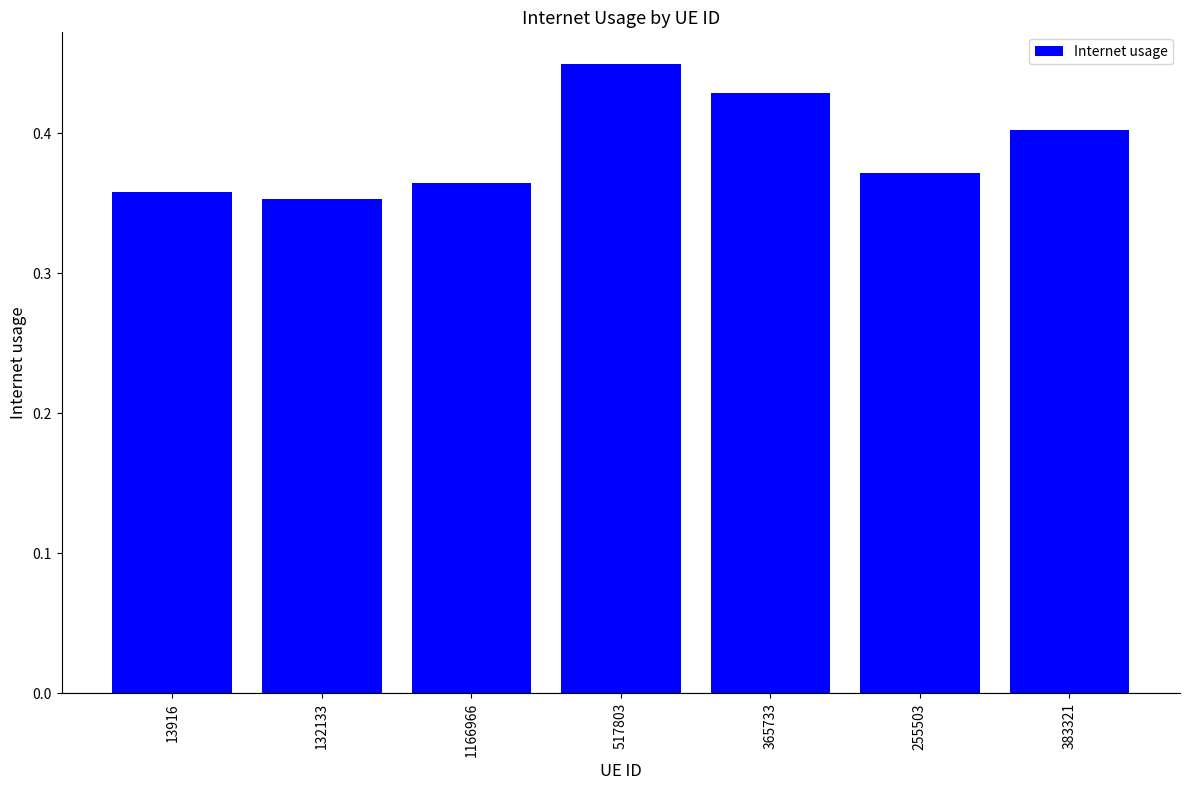

The chart shows a value of 0.4 at 132133. True or false?

True